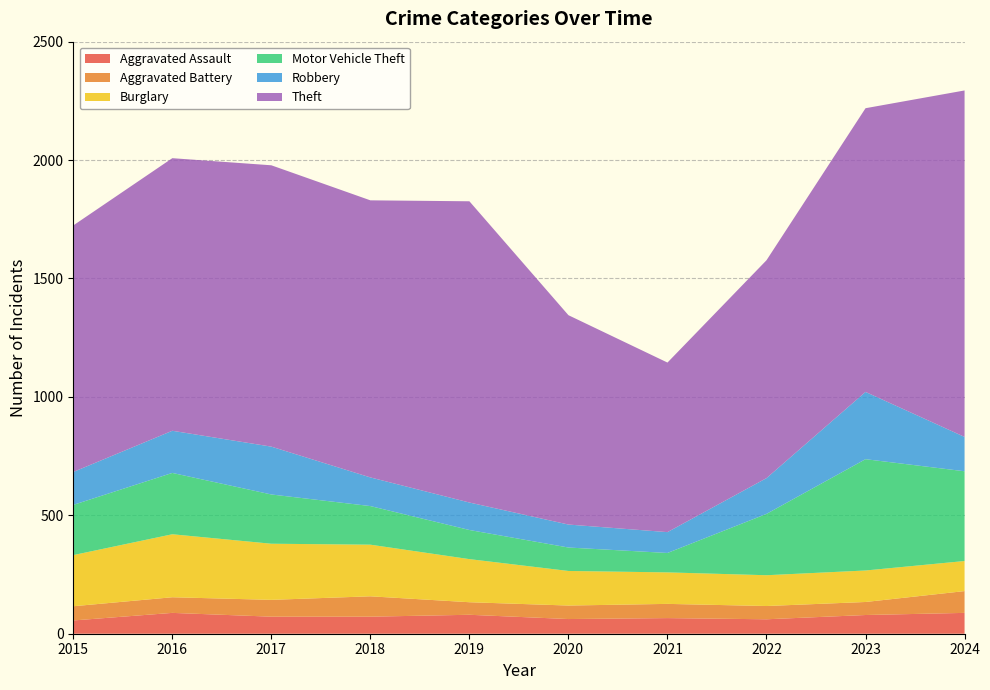

Reading left to right, what are all the values shown in this chart?

Aggravated Assault: 2015=56	2016=88	2017=72	2018=72	2019=80	2020=62	2021=66	2022=61	2023=79	2024=88
Aggravated Battery: 2015=60	2016=66	2017=71	2018=86	2019=53	2020=57	2021=60	2022=56	2023=55	2024=92
Burglary: 2015=216	2016=266	2017=237	2018=218	2019=182	2020=146	2021=133	2022=130	2023=133	2024=127
Motor Vehicle Theft: 2015=212	2016=259	2017=208	2018=163	2019=123	2020=99	2021=82	2022=259	2023=470	2024=379
Robbery: 2015=139	2016=178	2017=202	2018=121	2019=116	2020=97	2021=88	2022=151	2023=284	2024=145
Theft: 2015=1041	2016=1151	2017=1188	2018=1170	2019=1272	2020=884	2021=716	2022=920	2023=1198	2024=1463